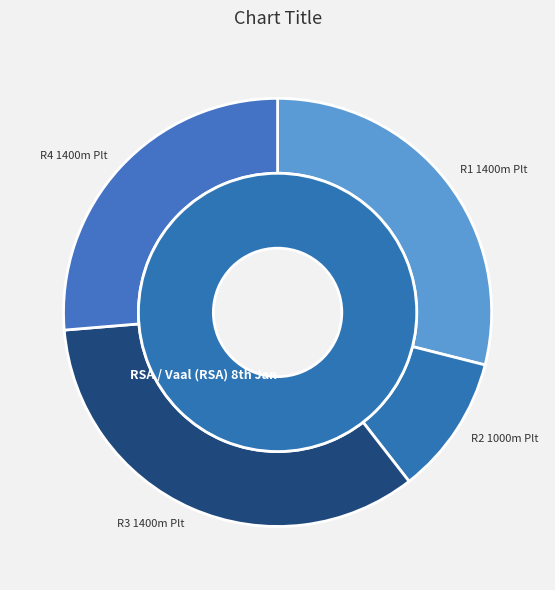

What percentage is the R4 1400m Plt slice, to the nearest percent?

26%